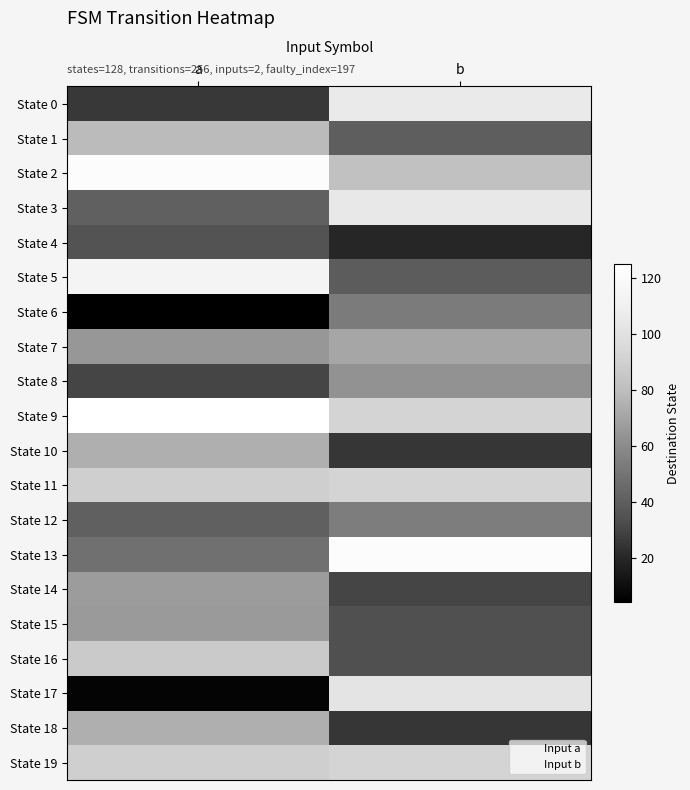

Which series changed the most between a and b?

State 17